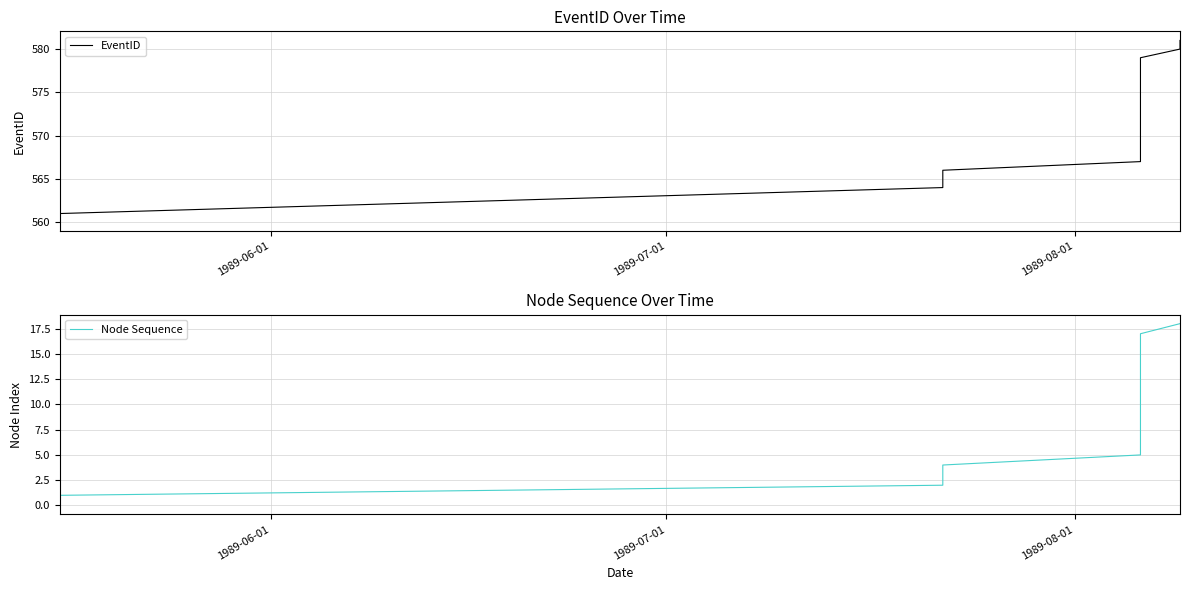

Which series has the largest range (max minus min)?

EventID